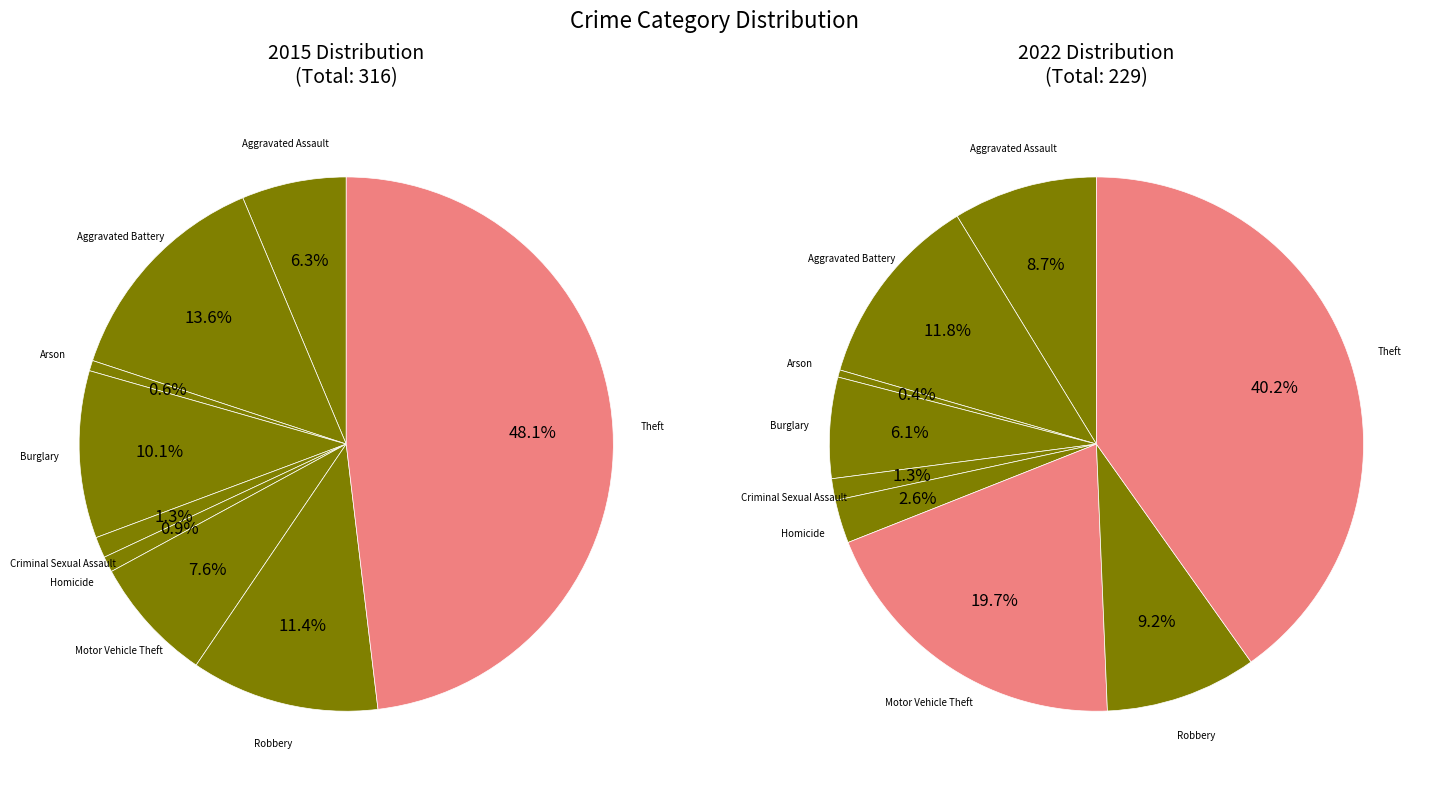

Which category has the biggest portion of the pie?

Theft